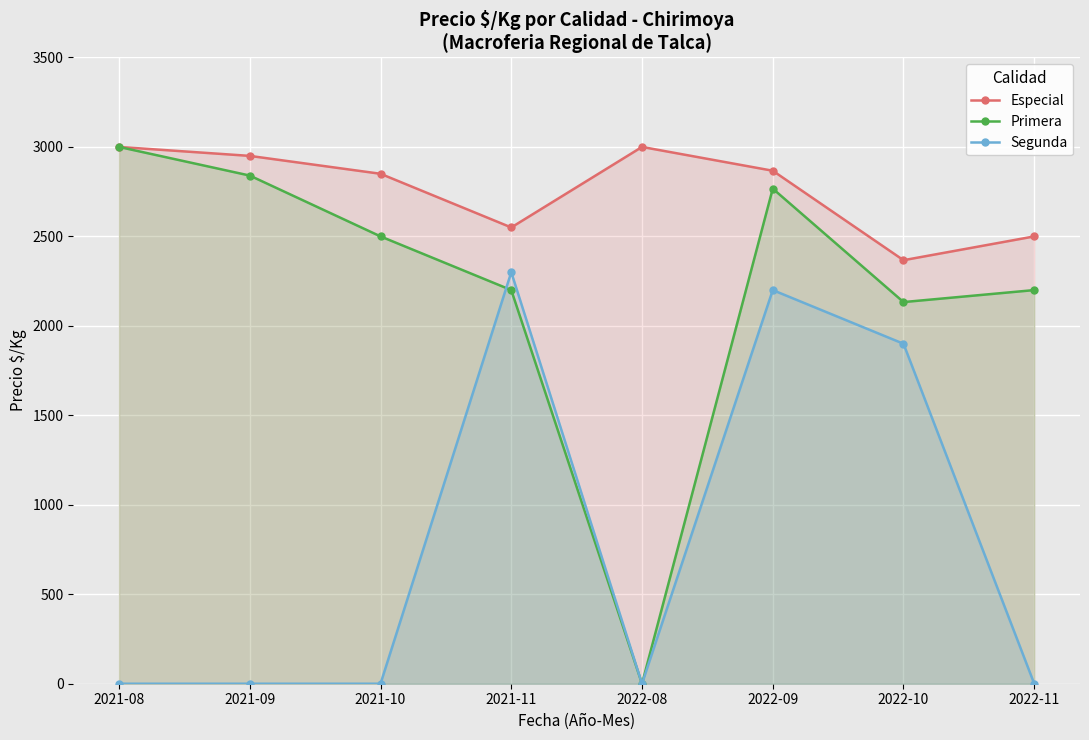

How many categories are shown in the chart?

8